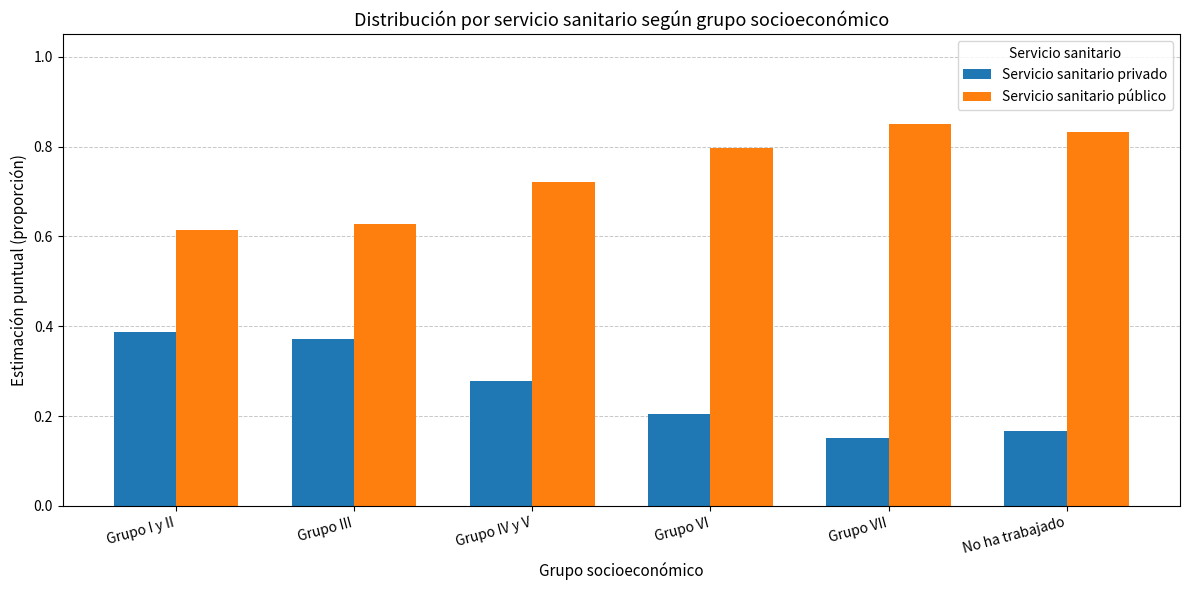

What are all the series names shown in the legend?

Servicio sanitario privado, Servicio sanitario público